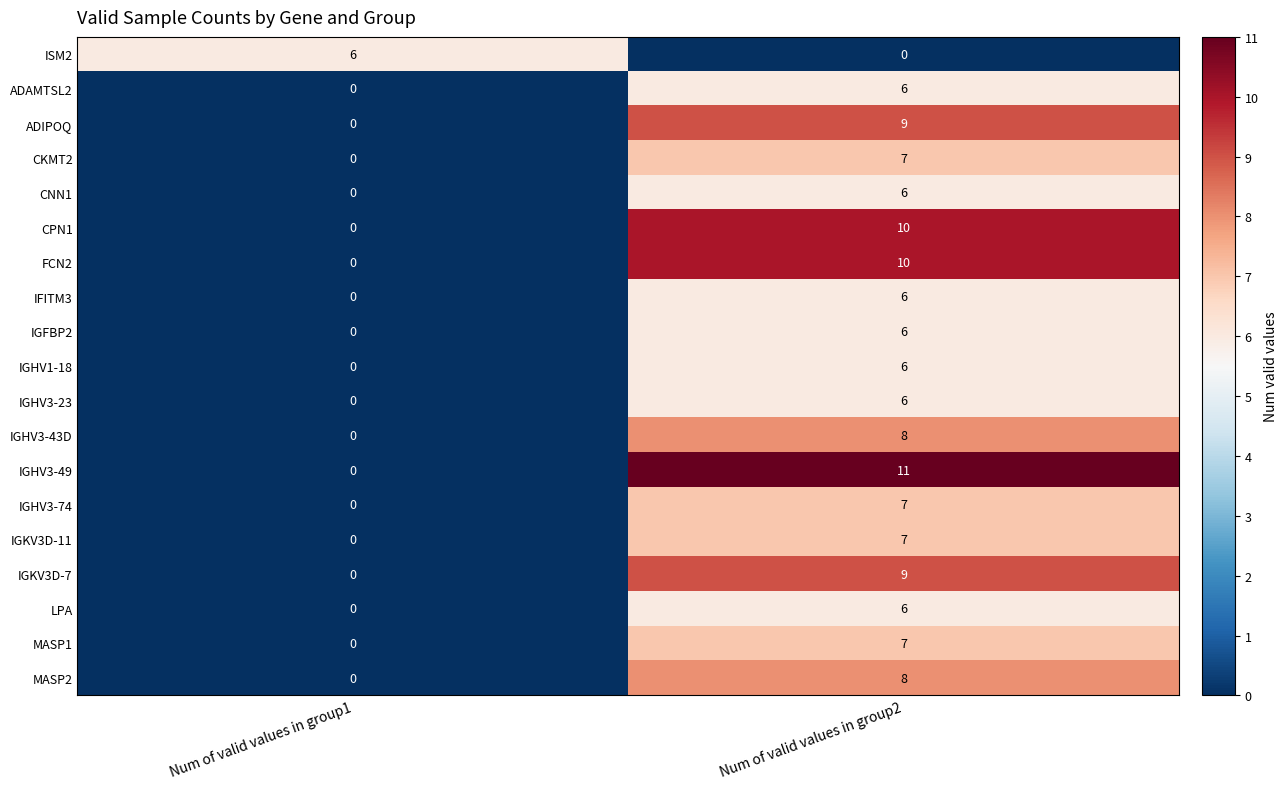

True or false: IGHV3-23 has a value of 6 at Num of valid values in group2.

True